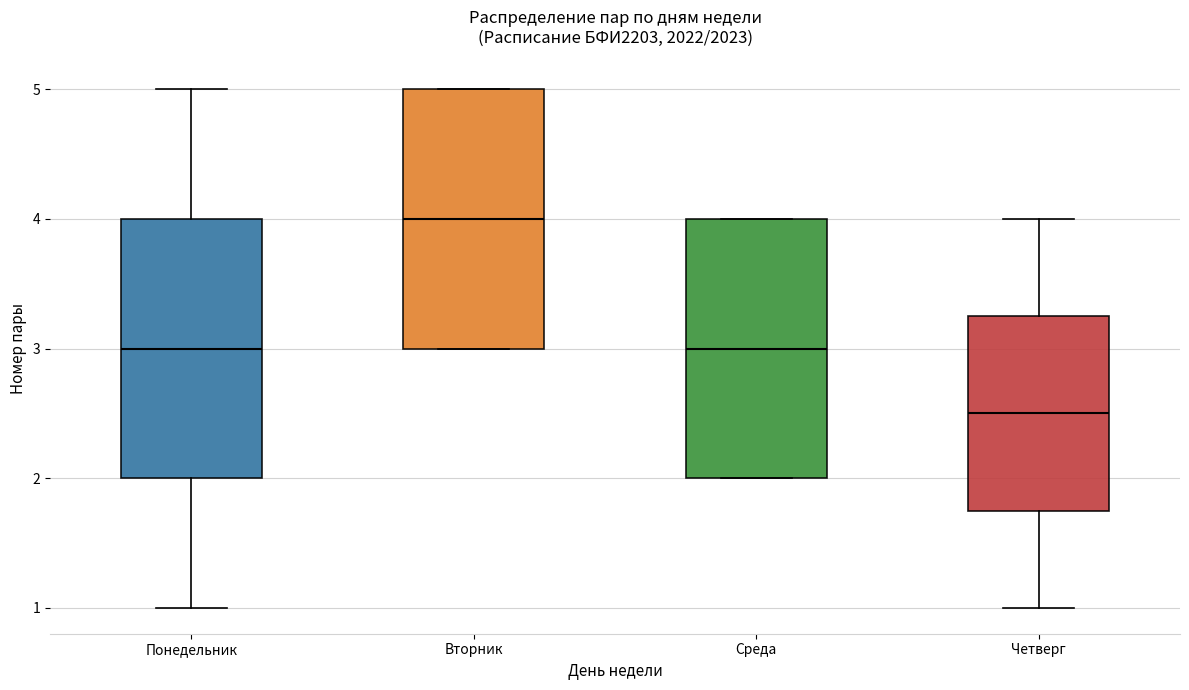

Reading left to right, transcribe this box plot: for each box, give where its median line is, the range the box spans, and where its two whiskers end, as read against the y-axis. The values are not printed on the chart, so give them approximately, as read against the axis.

Понедельник: median 3.0, box 2.0 to 4.0, whiskers 1.0 to 5.0
Вторник: median 4.0, box 3.0 to 5.0, whiskers 3.0 to 5.0
Среда: median 3.0, box 2.0 to 4.0, whiskers 2.0 to 4.0
Четверг: median 2.5, box 1.8 to 3.3, whiskers 1.0 to 4.0